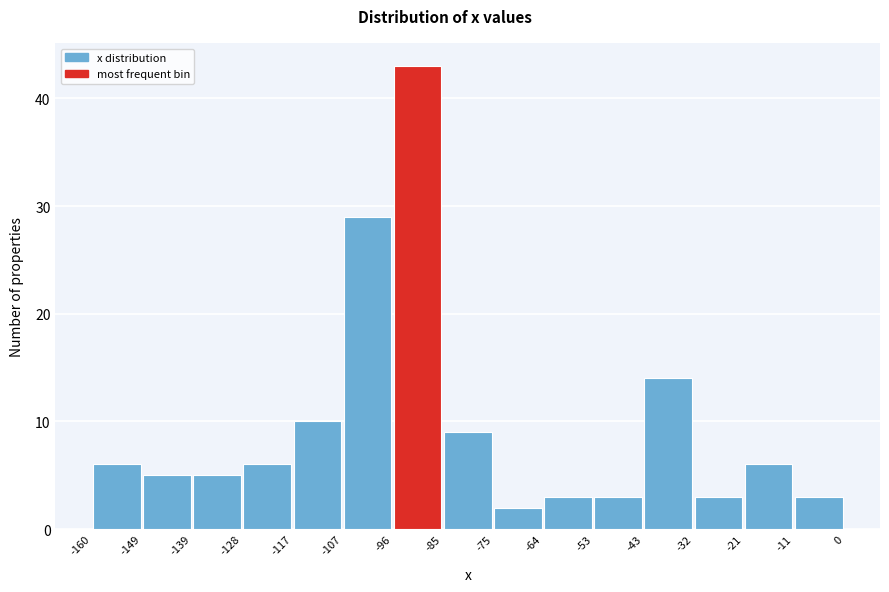

Reading left to right, transcribe this chart: for each bar, give the range it covers on the x-axis and its height. The values are not printed on the chart, so give them approximately, as read against the axis.

-160 to -149: 6
-149 to -139: 5
-139 to -128: 5
-128 to -117: 6
-117 to -107: 10
-107 to -96: 29
-96 to -85: 43
-85 to -75: 9
-75 to -64: 2
-64 to -53: 3
-53 to -43: 3
-43 to -32: 14
-32 to -21: 3
-21 to -11: 6
-11 to 0: 3